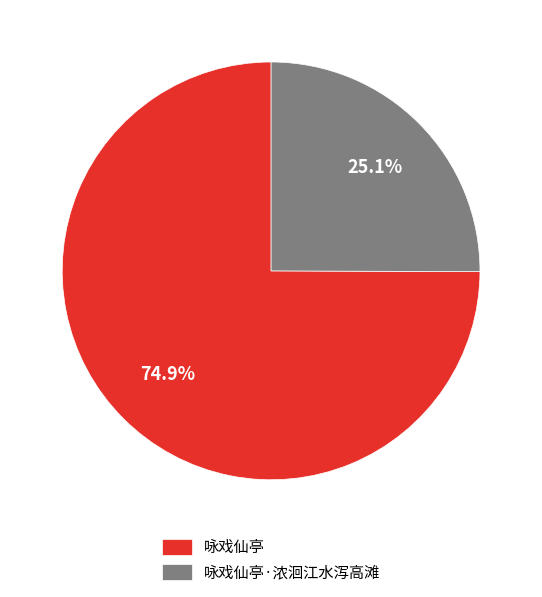

What is the majority slice?

咏戏仙亭